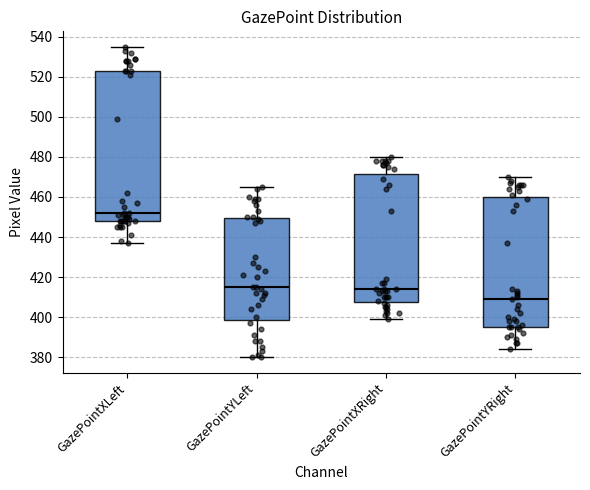

Comparing the boxes themselves (not the whiskers), which one is the tallest?

GazePointXLeft